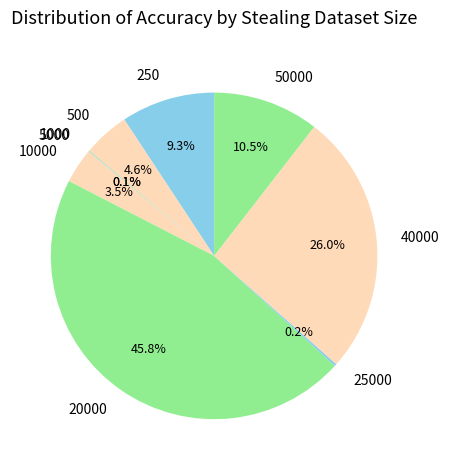

What is the largest slice in the pie chart?

20000